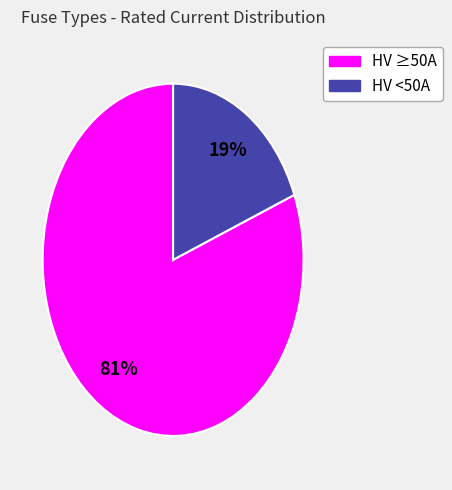

To the nearest percent, what is the average slice percentage?

50%